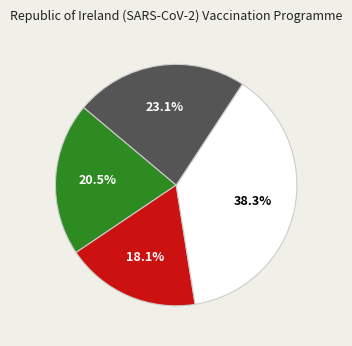

Count the number of slices in the pie.

4